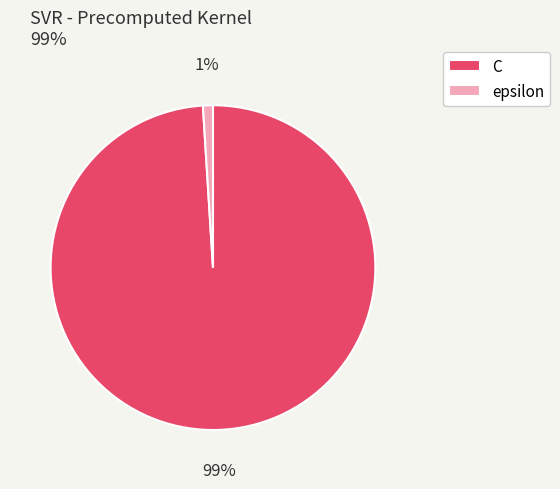

Which slice is the smallest?

epsilon